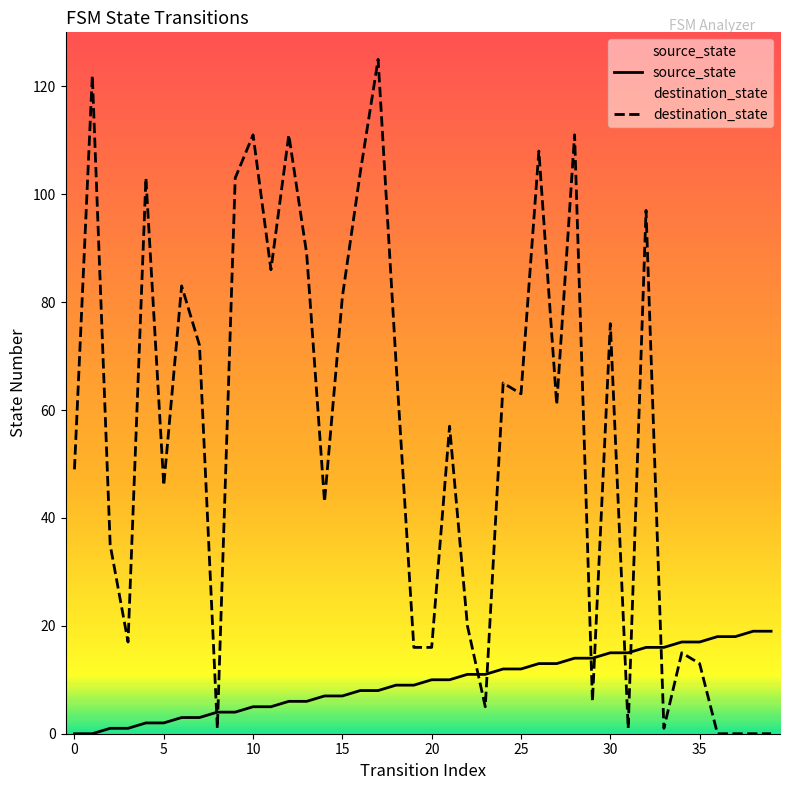

Which series has the largest range (max minus min)?

destination_state